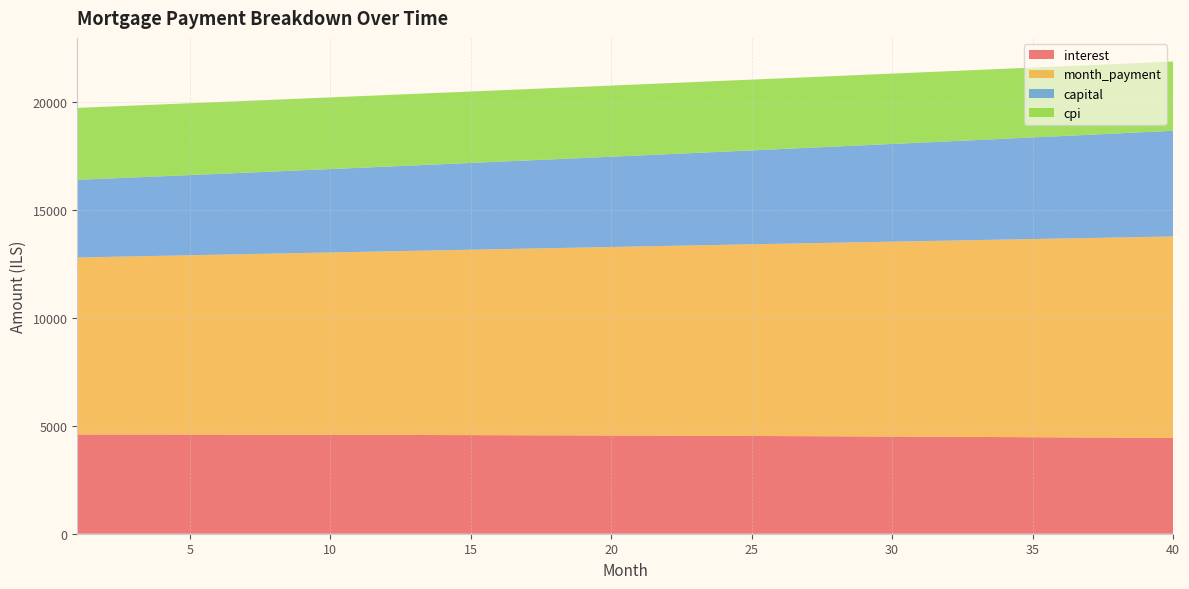

Reading right to left, what are all the values shown in this chart?

interest: 4435.8	4443.3	4450.6	4457.8	4464.7	4471.5	4478.0	4484.4	4490.6	4496.6	4502.4	4508.0	4513.4	4518.7	4523.8	4528.7	4533.4	4538.0	4542.4	4546.6	4550.7	4554.6	4558.3	4561.9	4565.3	4568.6	4571.7	4574.7	4577.5	4580.1	4582.6	4584.9	4587.1	4589.2	4591.1	4592.9	4594.5	4596.0	4597.4	4598.6
month_payment: 9334.2	9303.2	9272.3	9241.5	9210.8	9180.2	9149.7	9119.3	9089.0	9058.8	9028.7	8998.7	8968.8	8939.0	8909.3	8879.7	8850.2	8820.8	8791.5	8762.3	8733.2	8704.1	8675.2	8646.4	8617.7	8589.0	8560.5	8532.1	8503.7	8475.5	8447.3	8419.3	8391.3	8363.4	8335.6	8307.9	8280.3	8252.8	8225.4	8198.1
capital: 4898.4	4859.9	4821.6	4783.7	4746.0	4708.7	4671.6	4634.9	4598.4	4562.2	4526.3	4490.7	4455.3	4420.3	4385.5	4351.0	4316.7	4282.8	4249.1	4215.6	4182.4	4149.5	4116.9	4084.5	4052.3	4020.4	3988.8	3957.4	3926.3	3895.4	3864.7	3834.3	3804.1	3774.2	3744.5	3715.0	3685.8	3656.8	3628.0	3599.5
cpi: 3209.7	3215.3	3220.8	3226.1	3231.3	3236.3	3241.2	3245.9	3250.5	3255.0	3259.4	3263.6	3267.7	3271.6	3275.4	3279.1	3282.7	3286.1	3289.4	3292.6	3295.7	3298.6	3301.4	3304.1	3306.7	3309.2	3311.6	3313.8	3316.0	3318.0	3319.9	3321.7	3323.4	3325.0	3326.5	3327.9	3329.2	3330.4	3331.5	3332.4